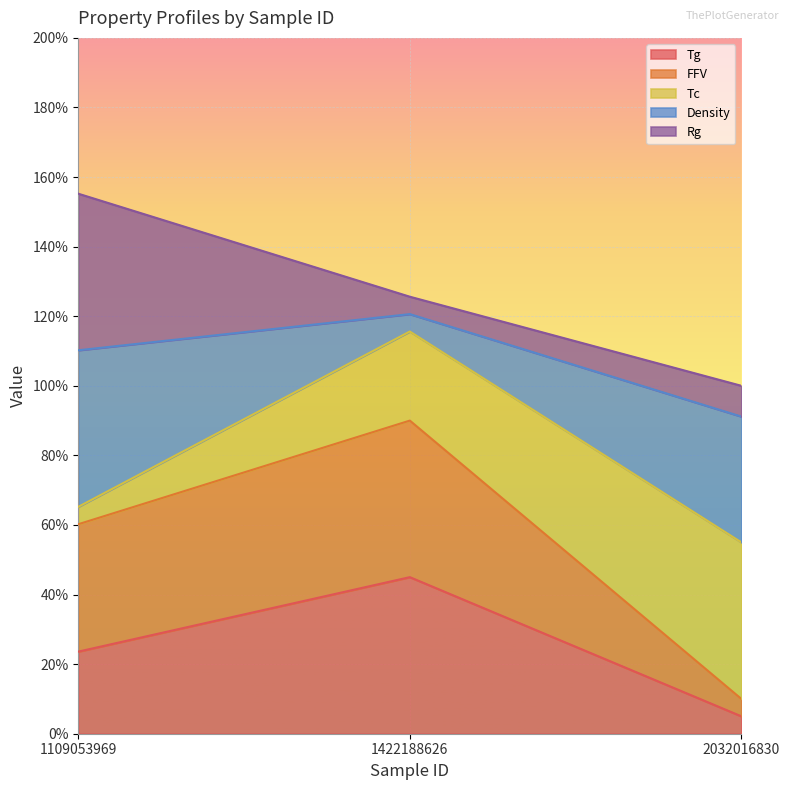

What is the difference between the Tg values at 2032016830 and 1422188626?

40.0